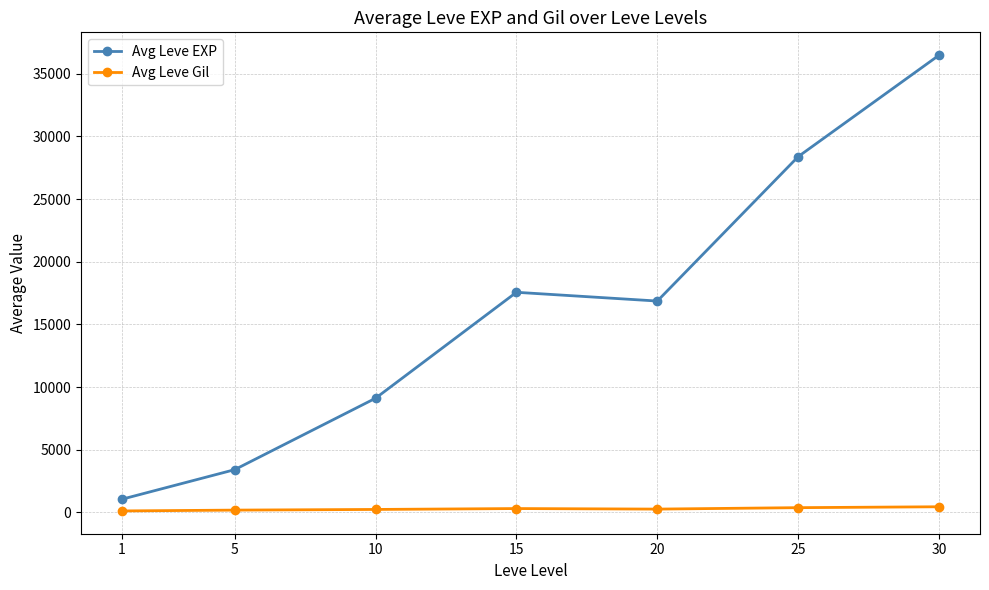

At which category is the sum across all series the highest?

30